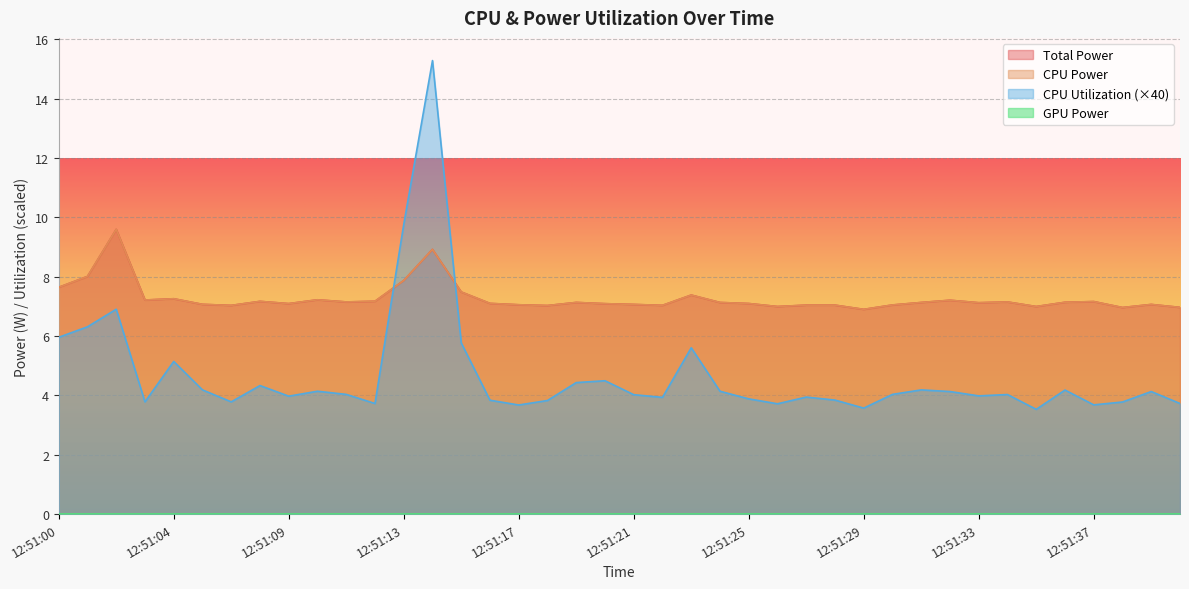

Reading left to right, list all the values displayed in this chart.

Total Power: 12:51:00=7.6	12:51:01=8.0	12:51:02=9.6	12:51:03=7.2	12:51:04=7.3	12:51:05=7.1	12:51:06=7.0	12:51:08=7.2	12:51:09=7.1	12:51:10=7.2	12:51:11=7.2	12:51:12=7.2	12:51:13=7.9	12:51:14=8.9	12:51:15=7.5	12:51:16=7.1	12:51:17=7.1	12:51:18=7.0	12:51:19=7.1	12:51:20=7.1	12:51:21=7.1	12:51:22=7.0	12:51:23=7.4	12:51:24=7.1	12:51:25=7.1	12:51:26=7.0	12:51:27=7.0	12:51:28=7.0	12:51:29=6.9	12:51:30=7.0	12:51:31=7.1	12:51:32=7.2	12:51:33=7.1	12:51:34=7.2	12:51:35=7.0	12:51:36=7.1	12:51:37=7.2	12:51:38=7.0	12:51:39=7.1	12:51:40=7.0
CPU Power: 12:51:00=7.6	12:51:01=8.0	12:51:02=9.6	12:51:03=7.2	12:51:04=7.3	12:51:05=7.1	12:51:06=7.0	12:51:08=7.2	12:51:09=7.1	12:51:10=7.2	12:51:11=7.2	12:51:12=7.2	12:51:13=7.9	12:51:14=8.9	12:51:15=7.5	12:51:16=7.1	12:51:17=7.1	12:51:18=7.0	12:51:19=7.1	12:51:20=7.1	12:51:21=7.1	12:51:22=7.0	12:51:23=7.4	12:51:24=7.1	12:51:25=7.1	12:51:26=7.0	12:51:27=7.0	12:51:28=7.0	12:51:29=6.9	12:51:30=7.0	12:51:31=7.1	12:51:32=7.2	12:51:33=7.1	12:51:34=7.2	12:51:35=7.0	12:51:36=7.1	12:51:37=7.2	12:51:38=7.0	12:51:39=7.1	12:51:40=7.0
CPU Utilization: 12:51:00=6.0	12:51:01=6.3	12:51:02=6.9	12:51:03=3.8	12:51:04=5.1	12:51:05=4.2	12:51:06=3.8	12:51:08=4.3	12:51:09=4.0	12:51:10=4.1	12:51:11=4.0	12:51:12=3.7	12:51:13=9.8	12:51:14=15.3	12:51:15=5.8	12:51:16=3.8	12:51:17=3.7	12:51:18=3.8	12:51:19=4.4	12:51:20=4.5	12:51:21=4.0	12:51:22=3.9	12:51:23=5.6	12:51:24=4.1	12:51:25=3.9	12:51:26=3.7	12:51:27=3.9	12:51:28=3.8	12:51:29=3.6	12:51:30=4.0	12:51:31=4.2	12:51:32=4.1	12:51:33=4.0	12:51:34=4.0	12:51:35=3.5	12:51:36=4.2	12:51:37=3.7	12:51:38=3.8	12:51:39=4.1	12:51:40=3.7